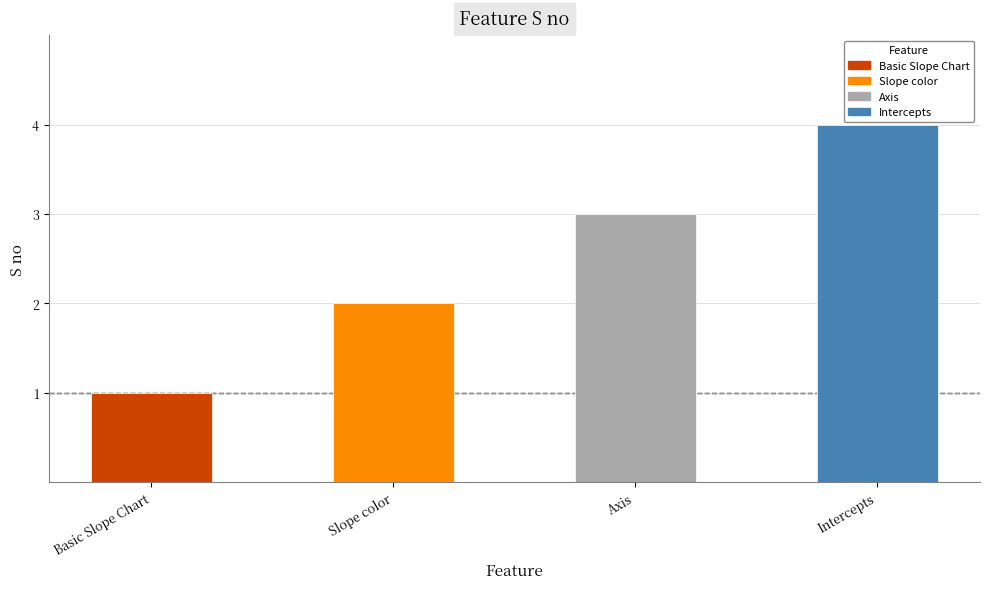

What is the label of the 3rd bar from the left?

Axis